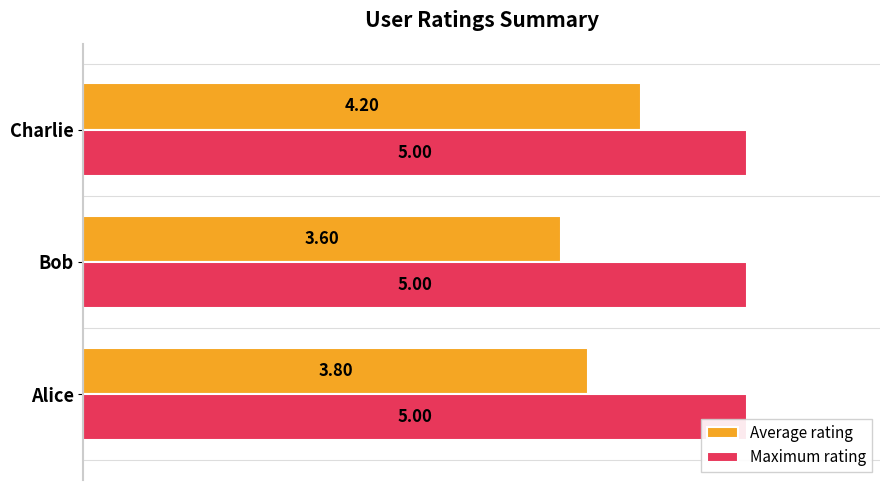

Which series has the largest total across all categories?

Maximum rating